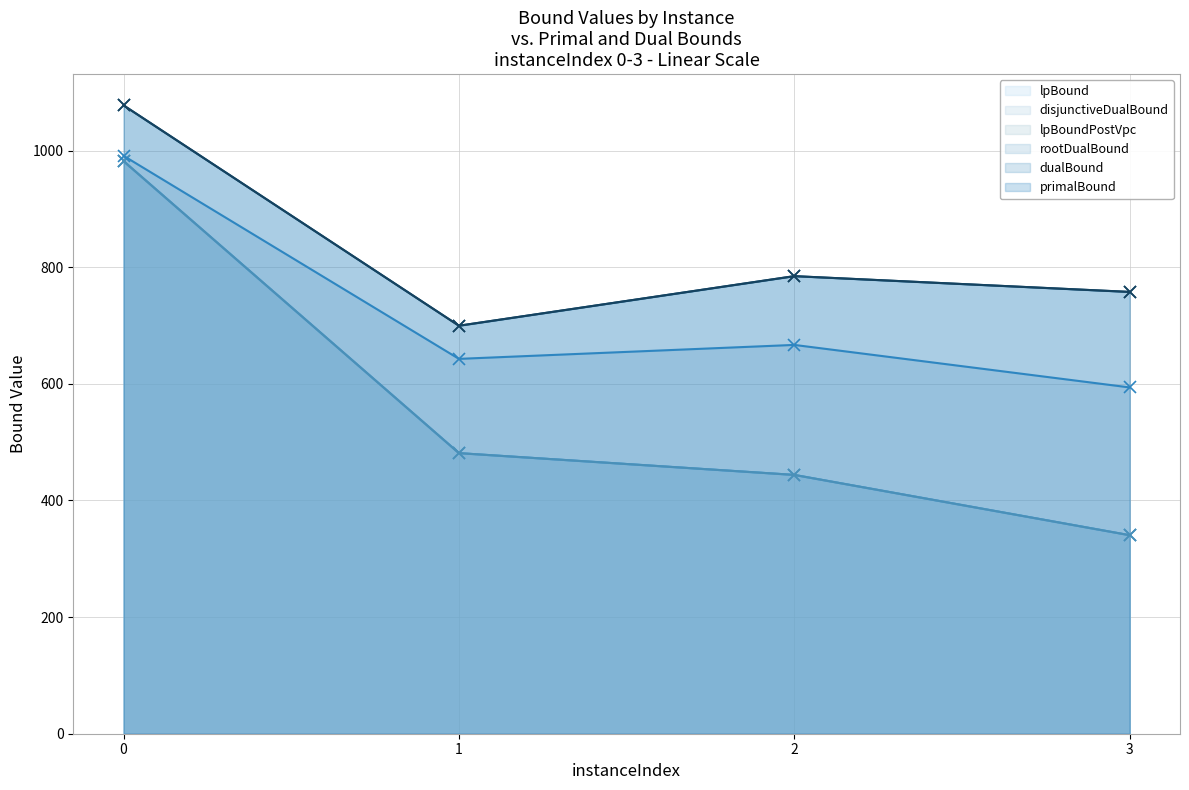

What is the sum of all dualBound (line) values?

3319.4